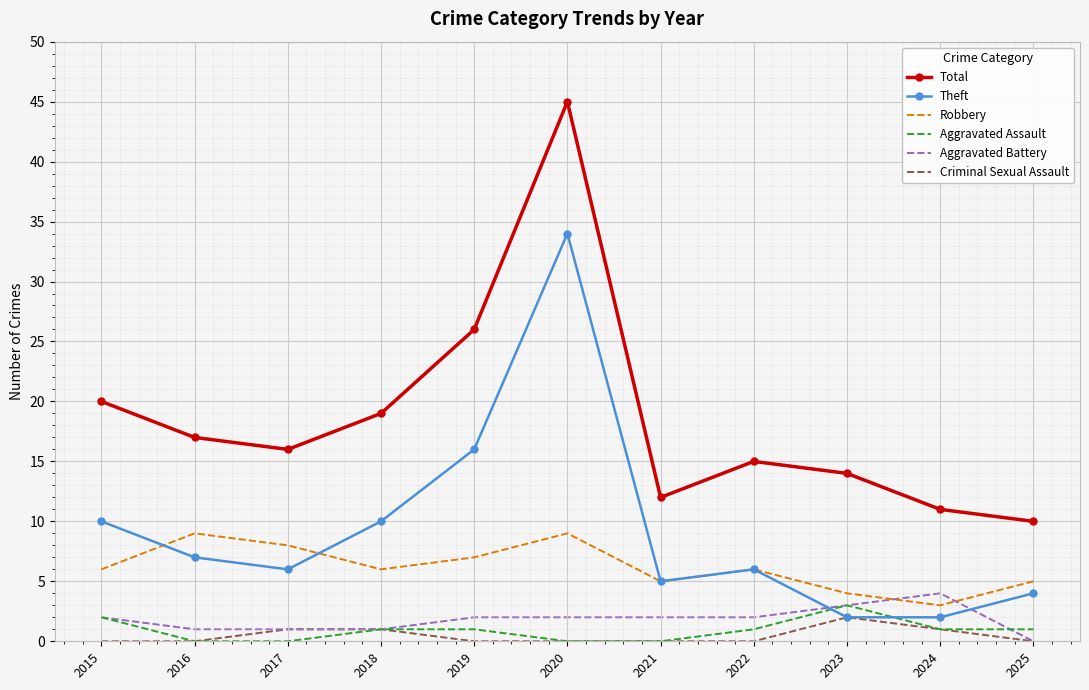

What is the sum of all Criminal Sexual Assault values?

5